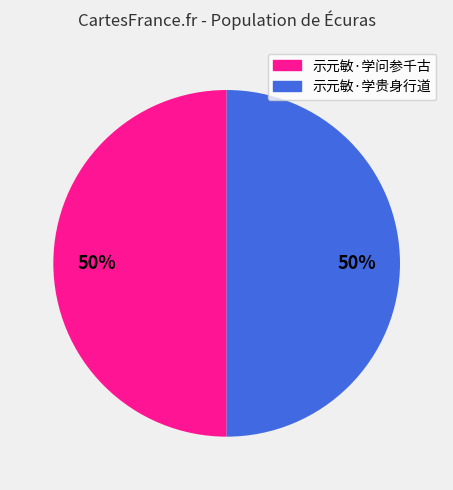

Approximately how many times larger is the value at 示元敏·学问参千古 compared to 示元敏·学贵身行道?

1.0